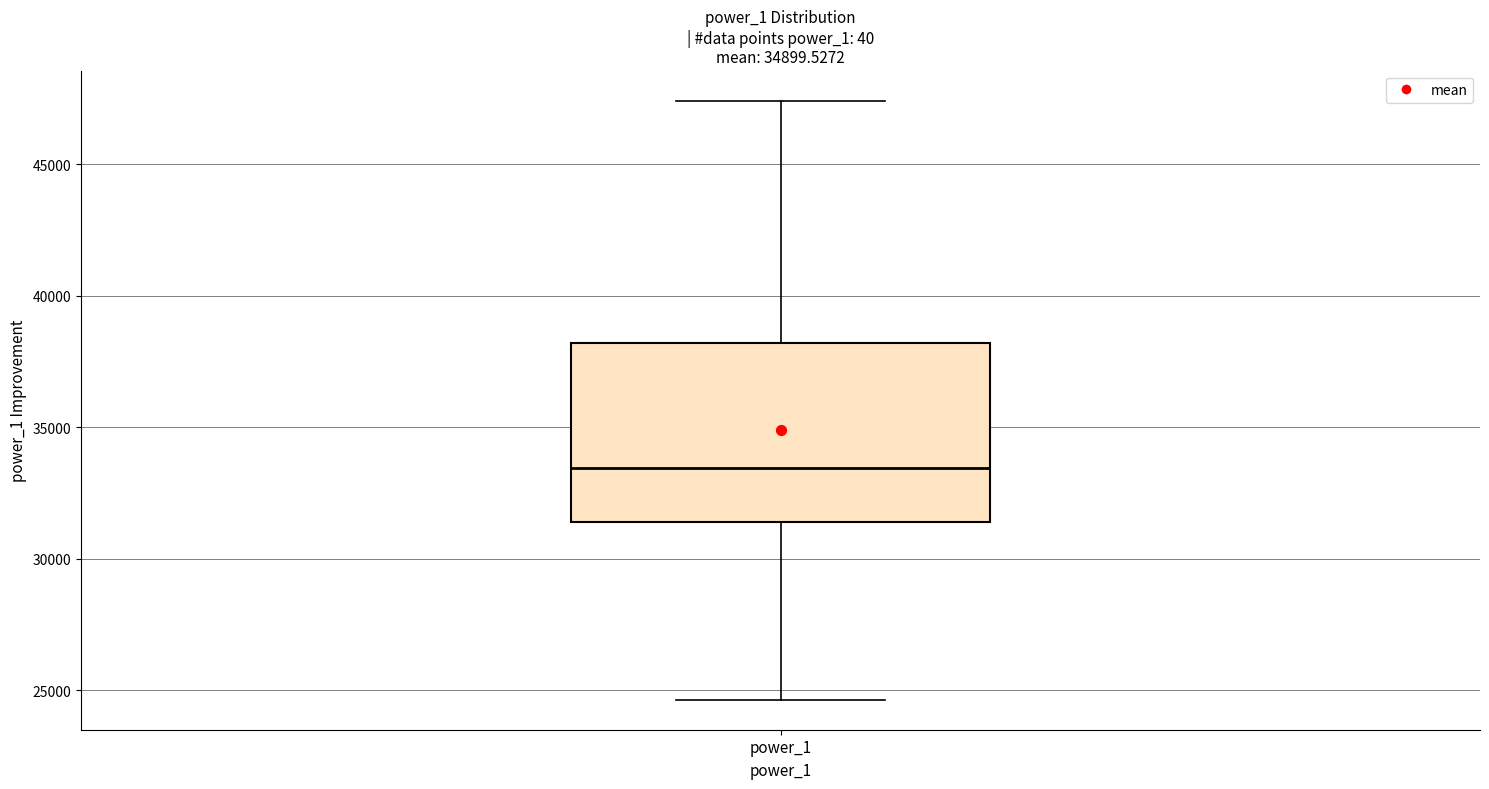

Where does the lower whisker of the box for power_1 end on the y-axis? The values are not printed on the chart, so give them approximately, as read against the axis.

24500